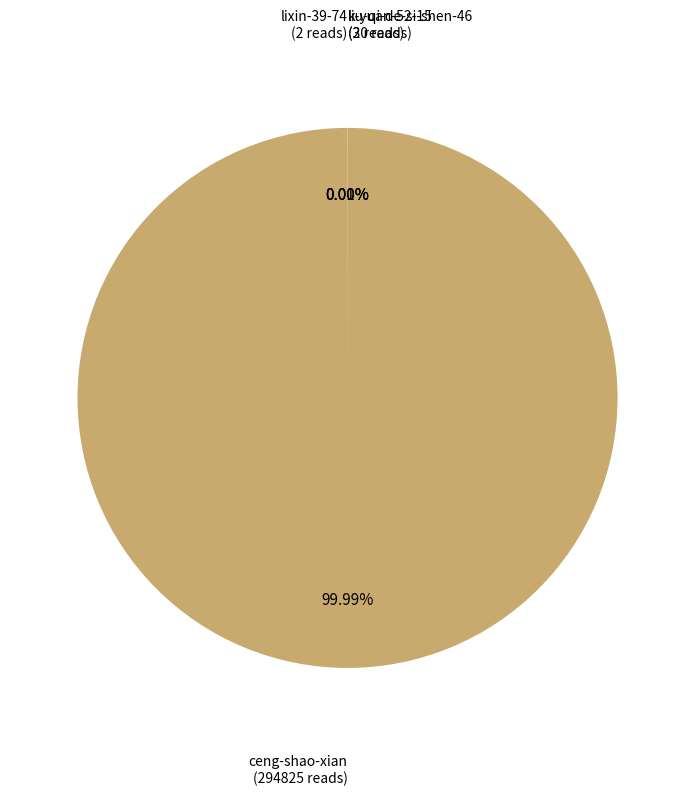

To the nearest percent, what is the average slice percentage?

25%